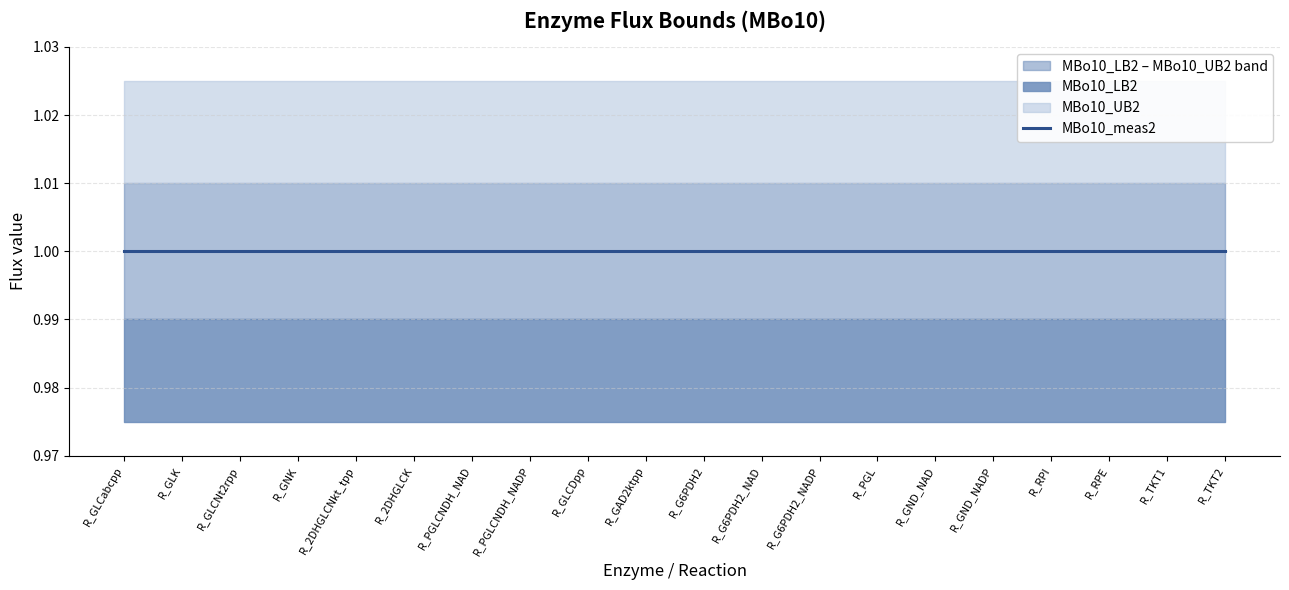

True or false: MBo10_LB2 and MBo10_UB2 cross at least once.

False